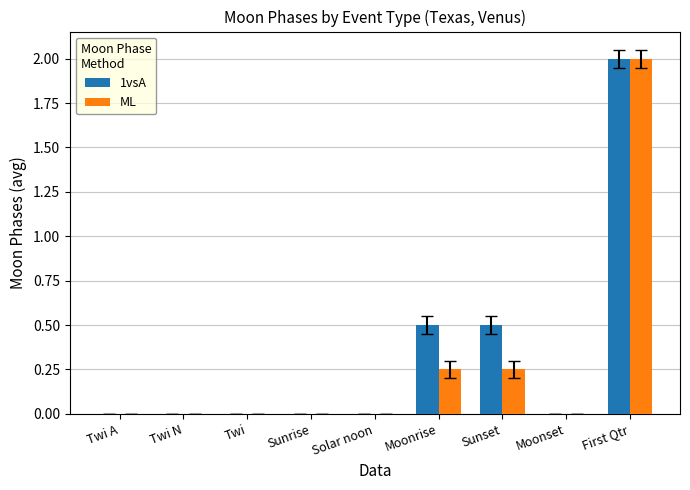

Count the number of data series in this chart.

2